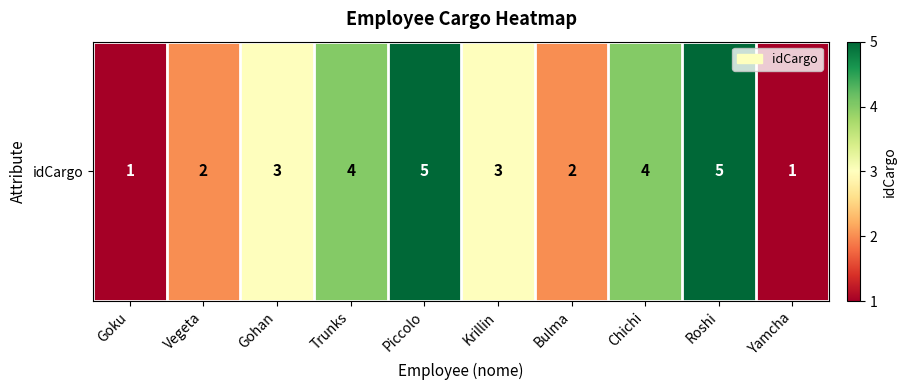

Count the values in the range 2 to 4.

6